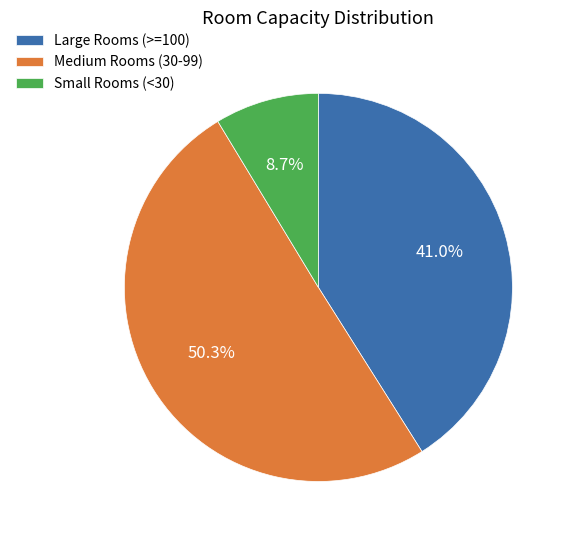

Do Large Rooms (>=100) and Medium Rooms (30-99) together represent more than half of the pie?

Yes